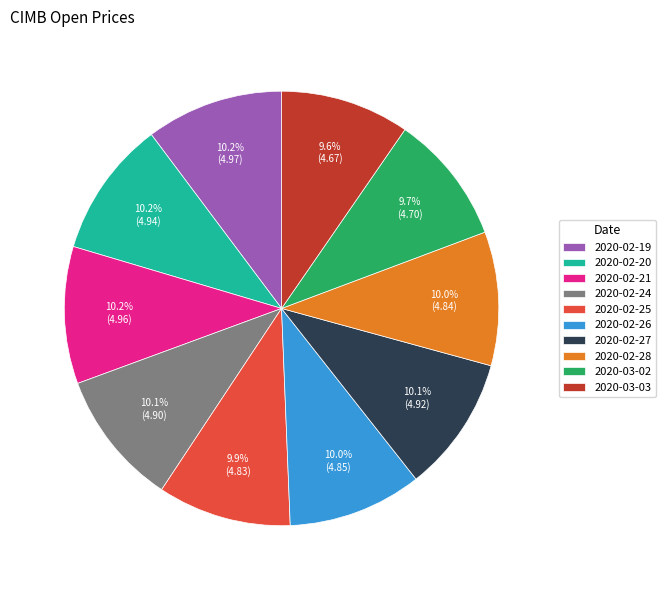

Does any single category account for the majority?

No